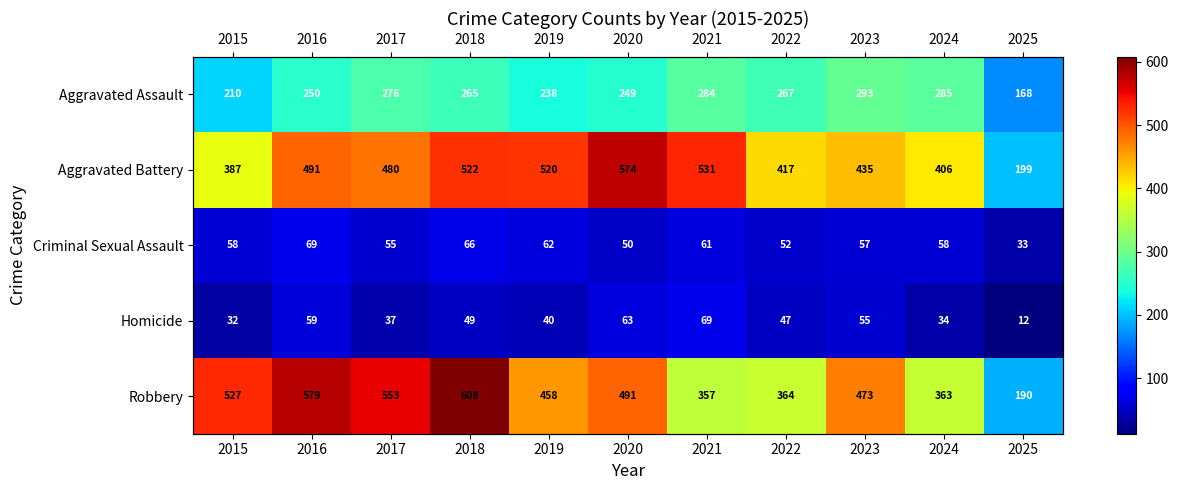

Is it true that Criminal Sexual Assault equals 69 at 2016?

True